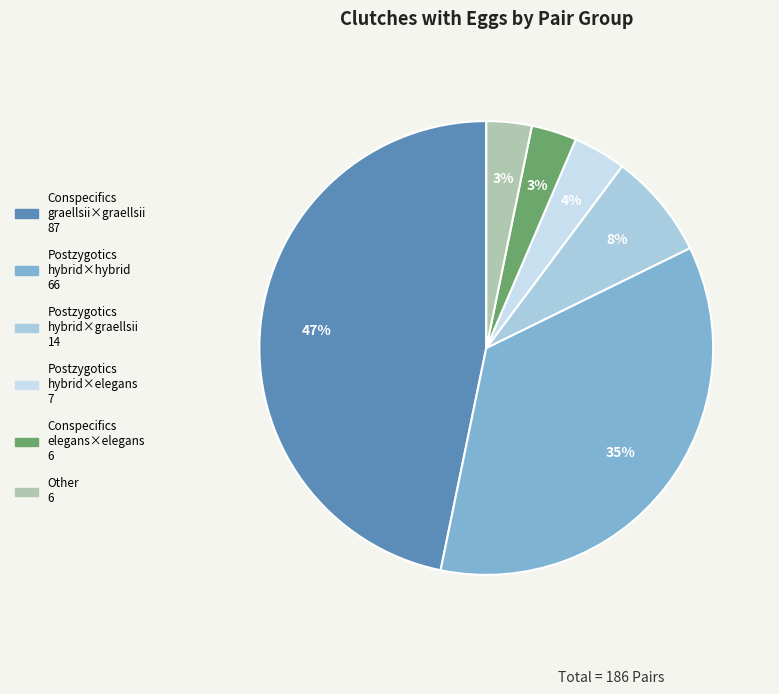

Count the number of slices in the pie.

6